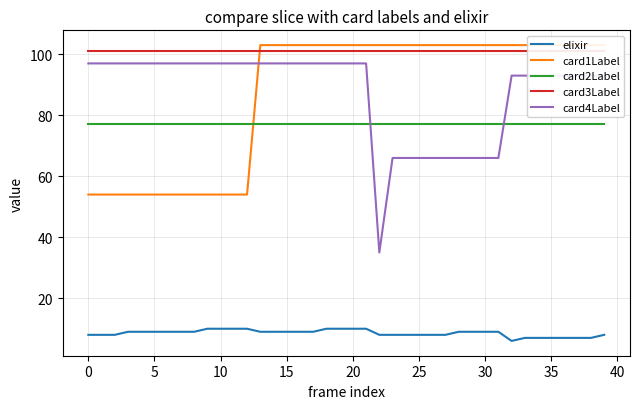

What is the highest value of the card4Label series?

97